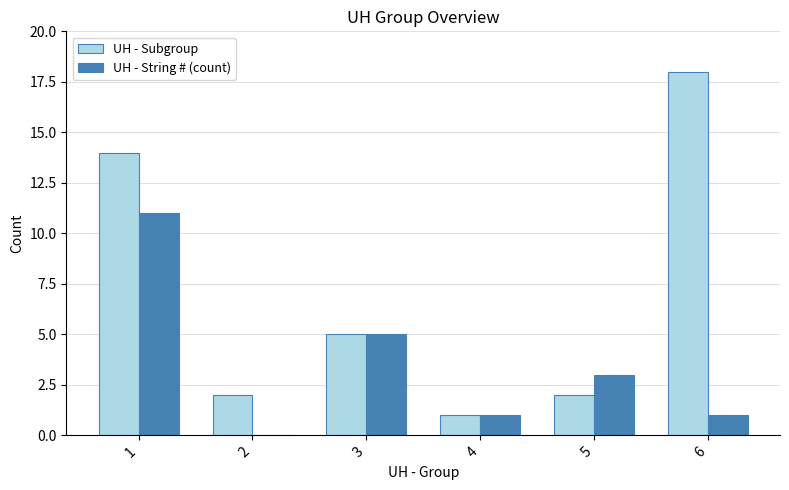

What is the sum of all UH - Subgroup values?

42